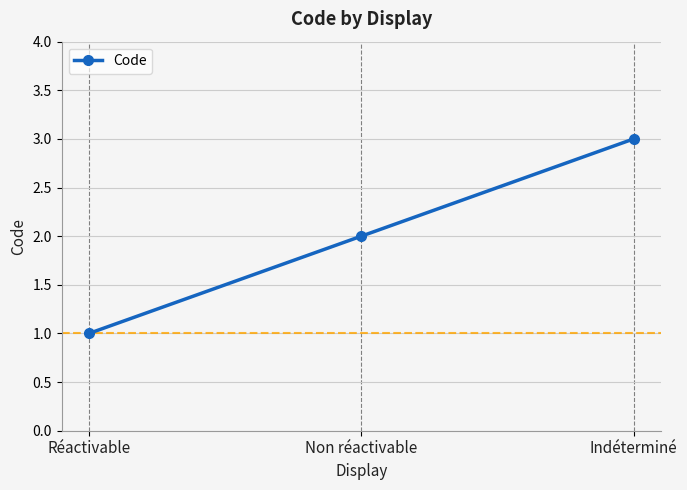

What is the label of the 3rd point from the left?

Indéterminé